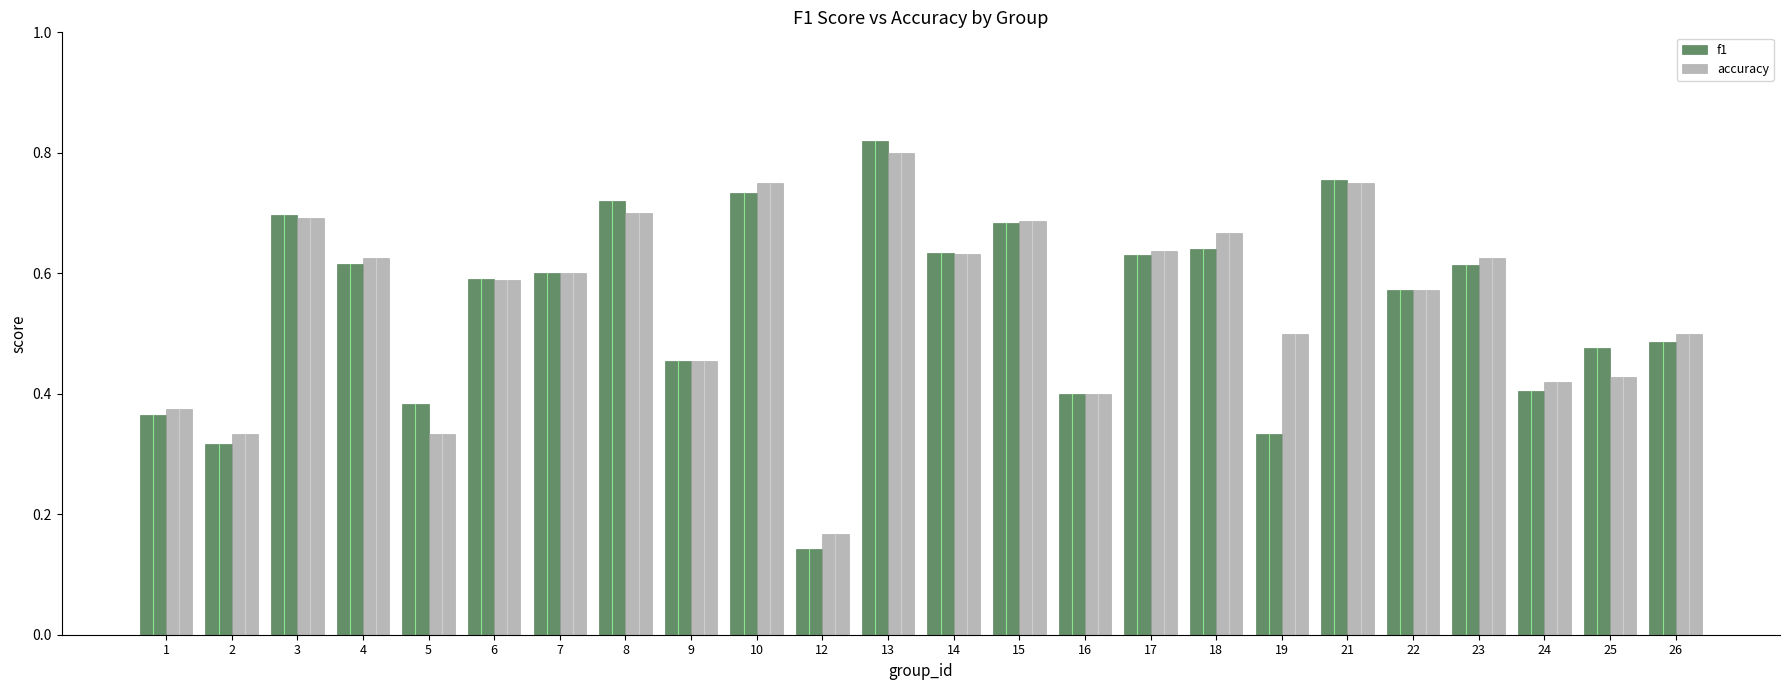

At how many categories does at least one series exceed 0?

24